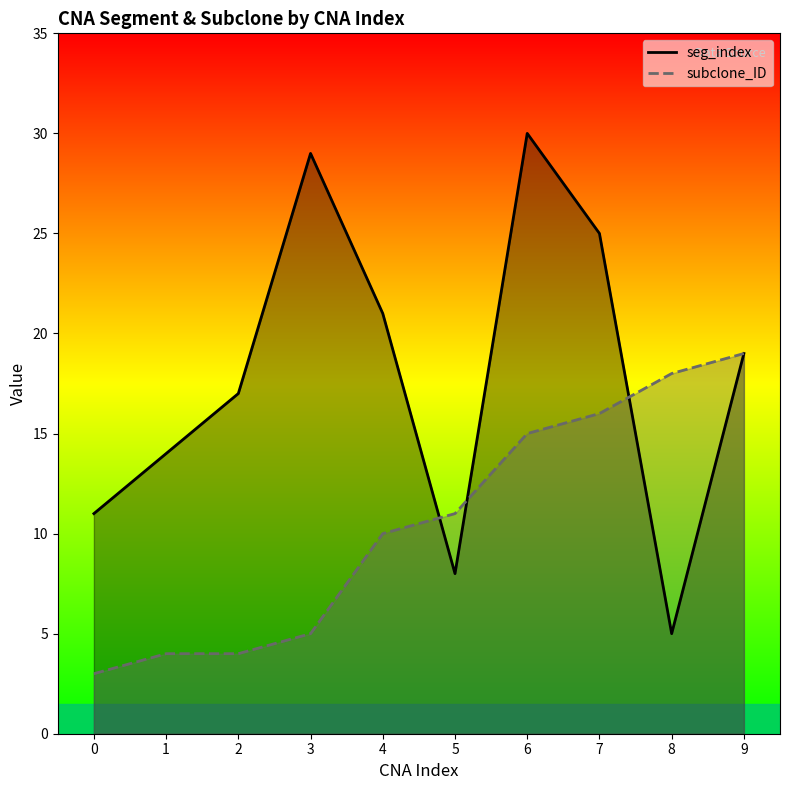

At how many categories does at least one series exceed 20?

4